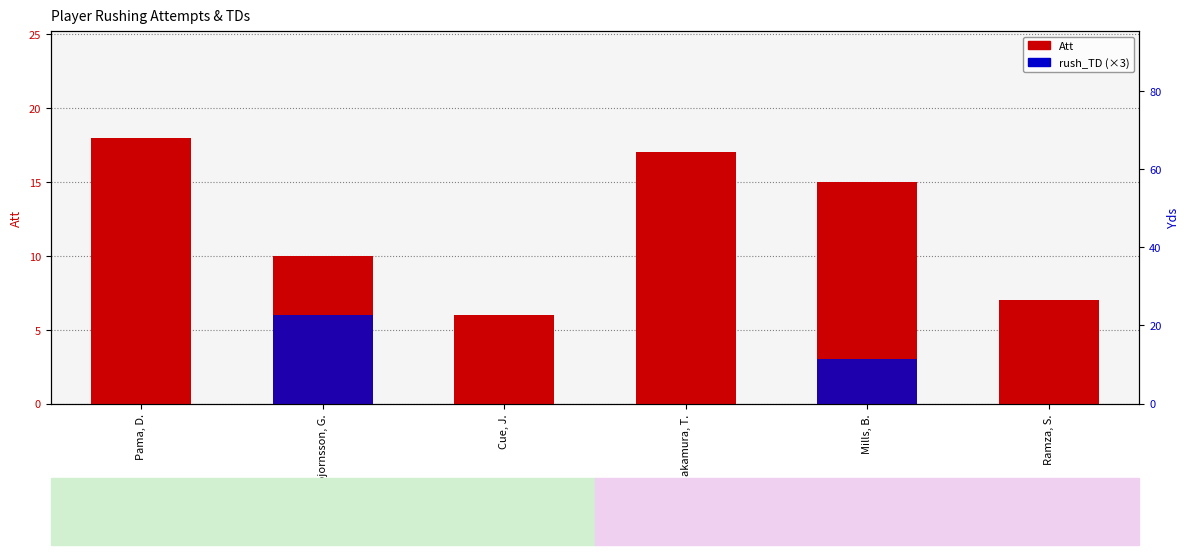

What is the value of the Att bar at the 3rd from the left?

6